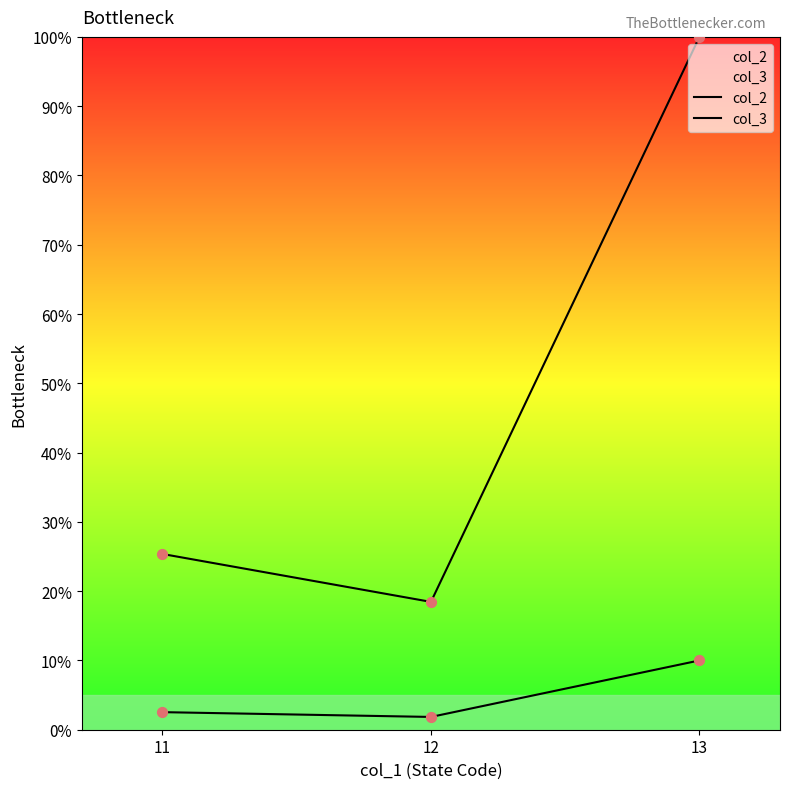

Which series contains the lowest Y value?

col_3